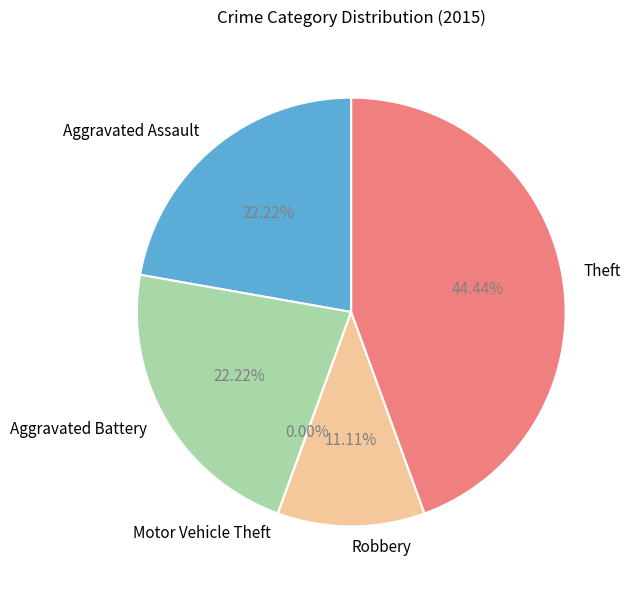

Does Theft account for over 50% of the chart?

No